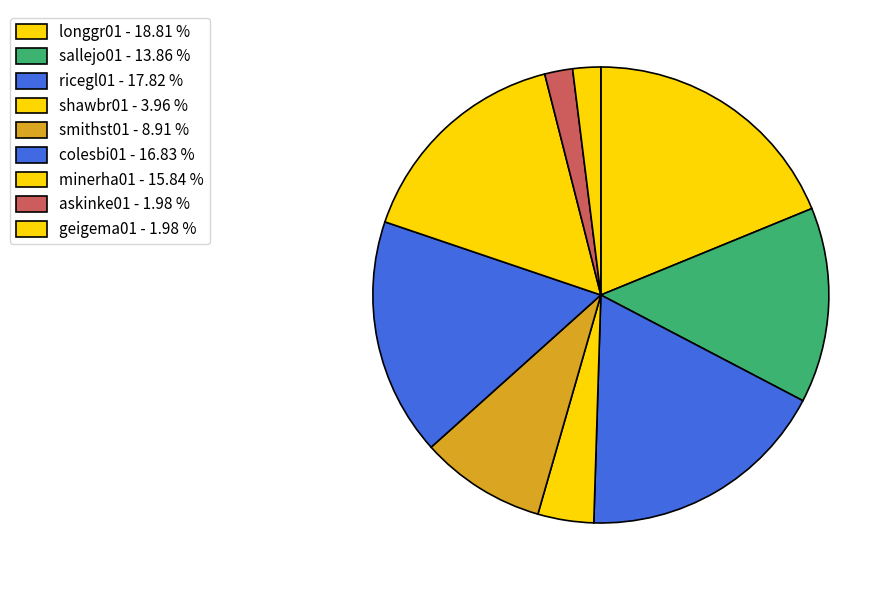

What is the total percentage of colesbi01 and askinke01?

18.8%